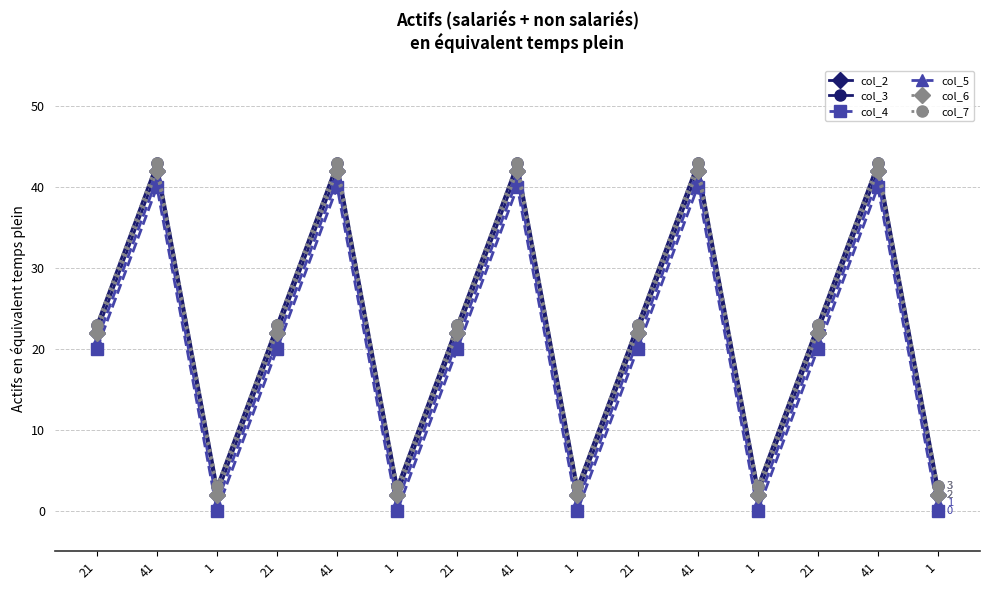

At which label does col_5 first exceed 21?

41